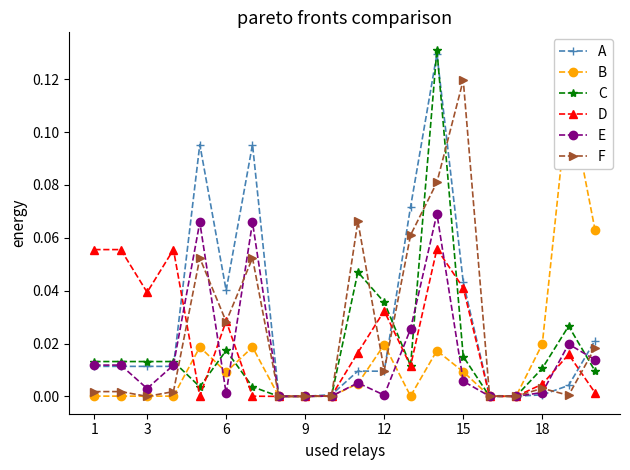

Is this an area chart (filled region under the line)?

No